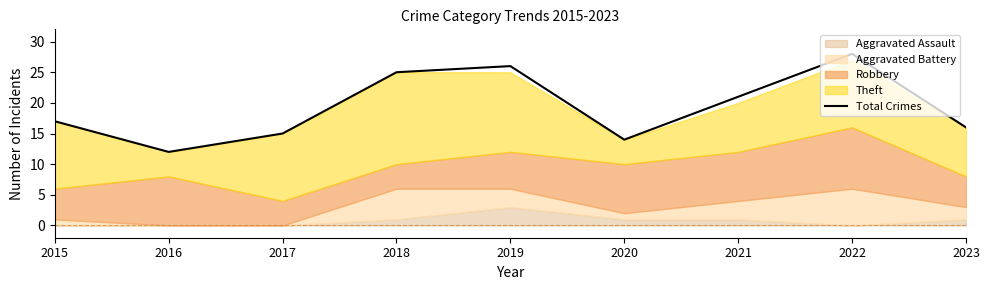

Which label corresponds to the largest value in the chart?

2022